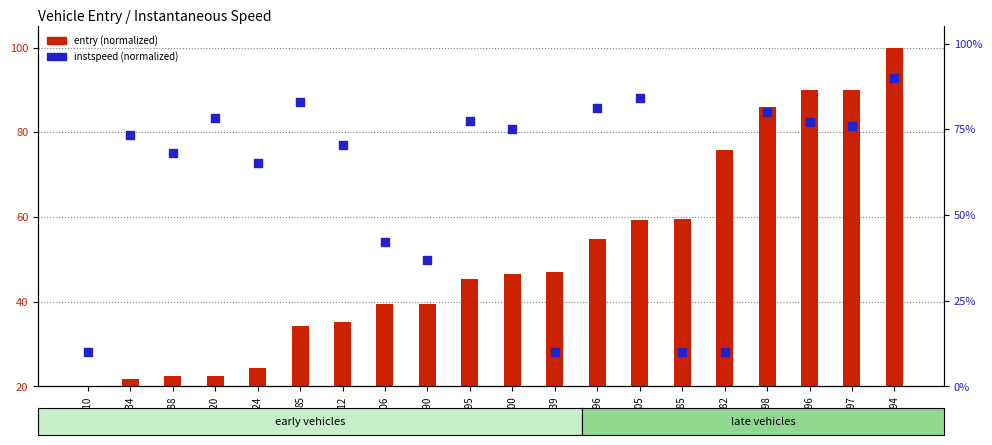

Which series contains the lowest Y value?

instspeed (normalized)